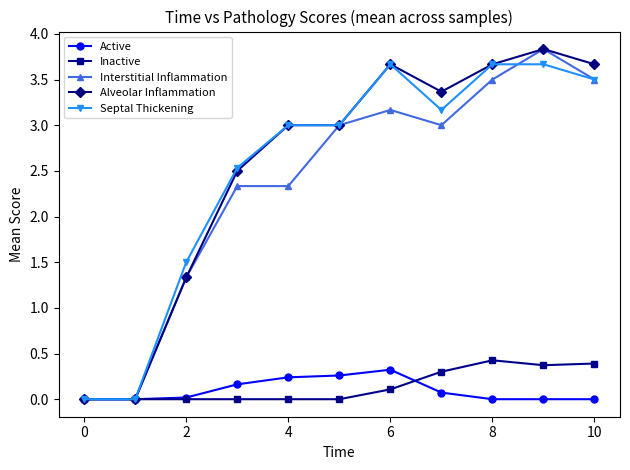

What is the value of the Active point at the 4th from the left?

0.2